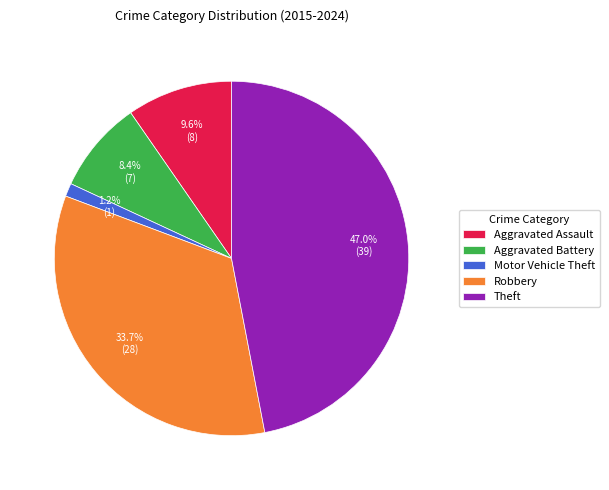

Count the number of slices in the pie.

5